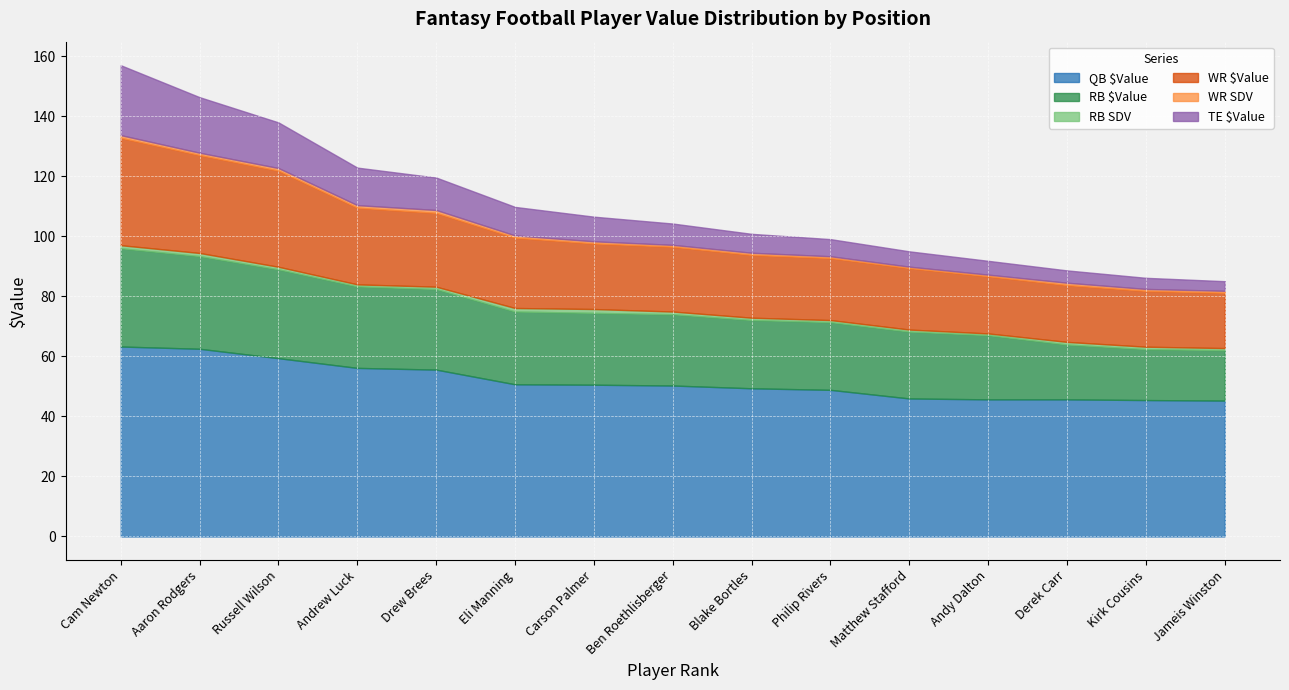

How many series are shown in this chart?

6